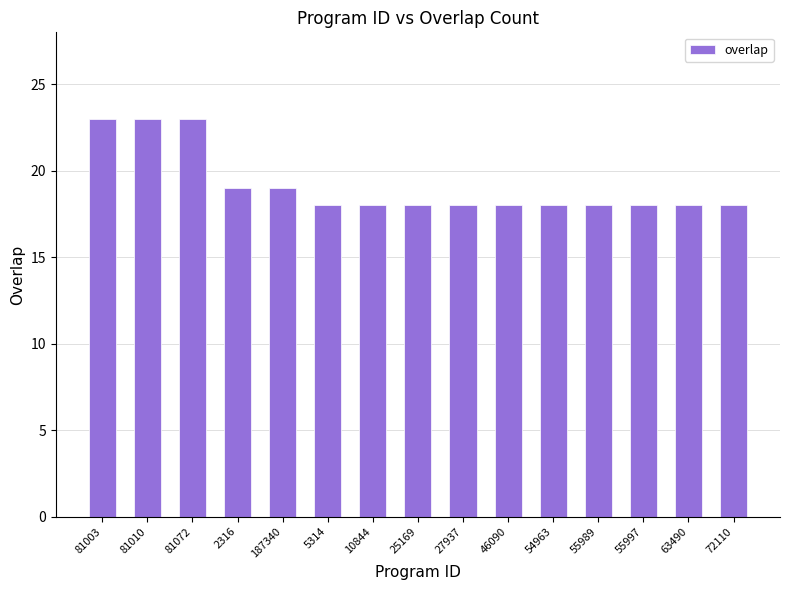

Is it true that the value at 81003 is 34?

False